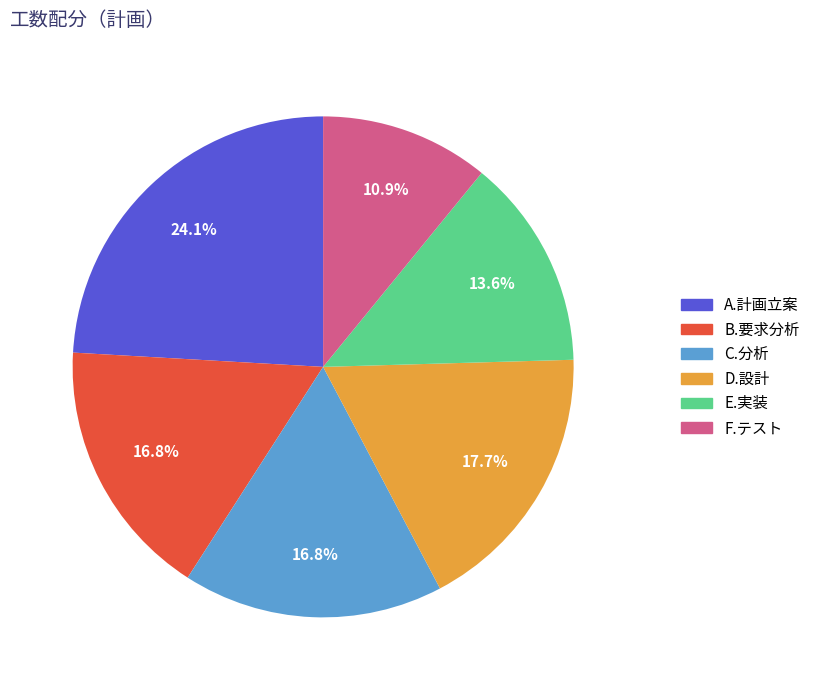

Count the number of slices in the pie.

6